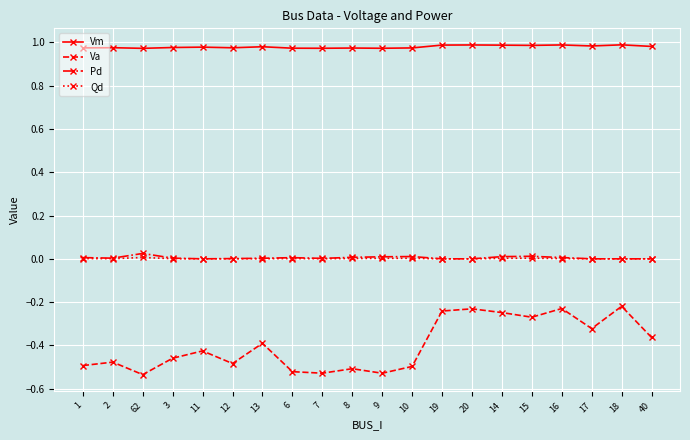

Is it true that Va equals -0.4 at 13?

True